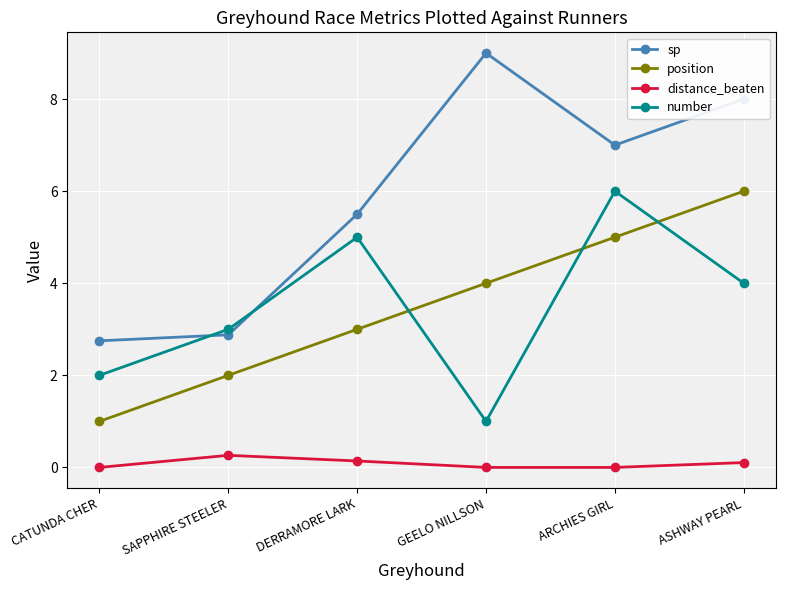

Count the position values in the range 2 to 5.

4